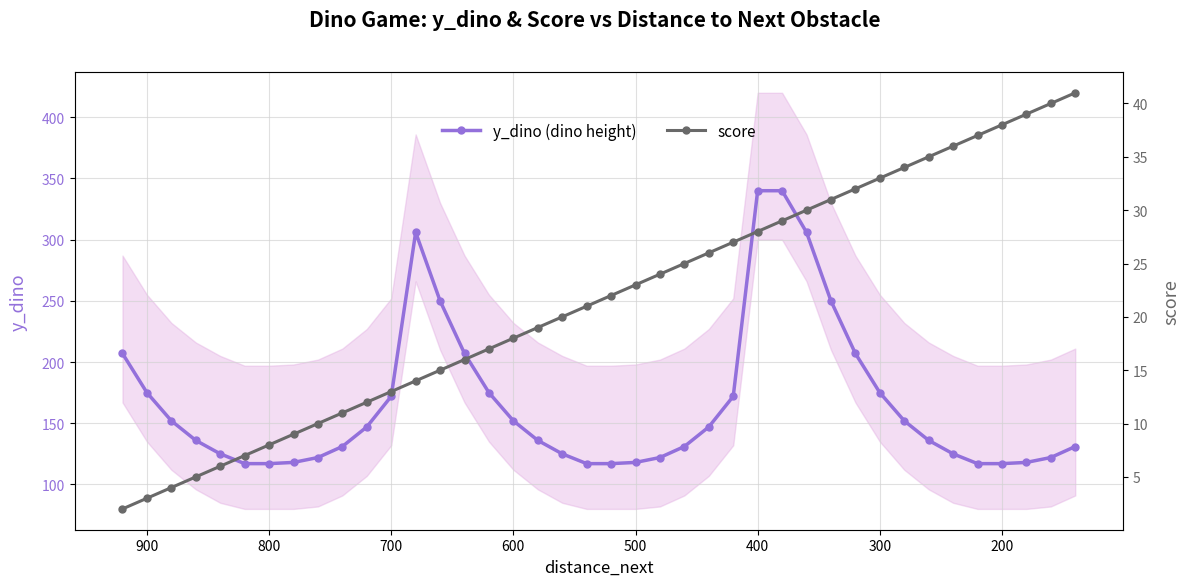

Is the value of score at 34 greater than the value of y_dino (dino height) at 27?

No